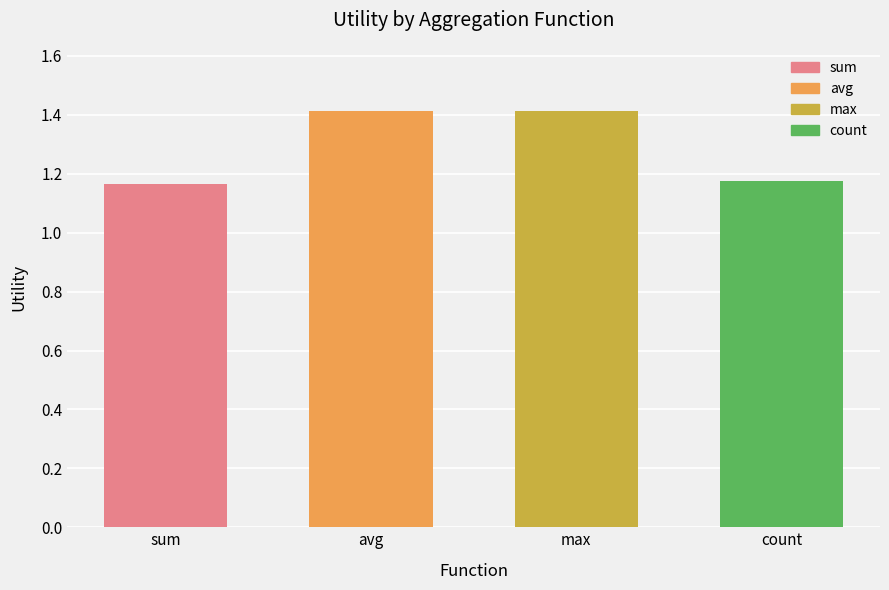

What is the greatest value displayed?

1.4